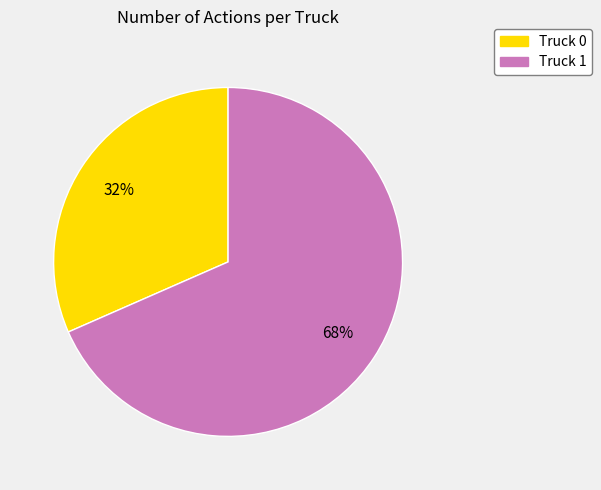

Between Truck 1 and Truck 0, which is larger?

Truck 1